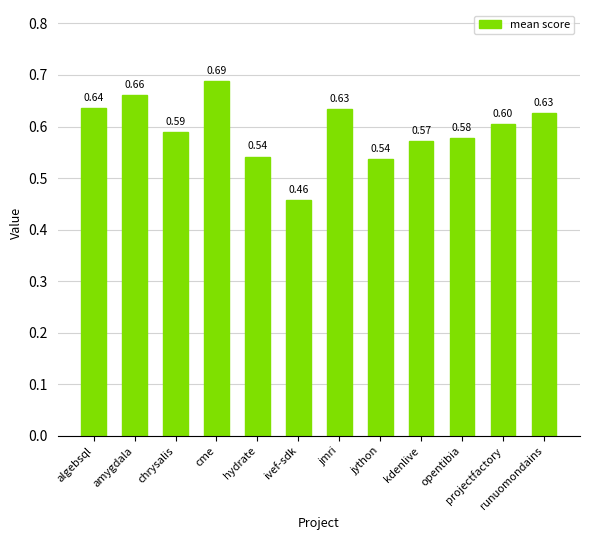

What is the sum of all values?

7.1